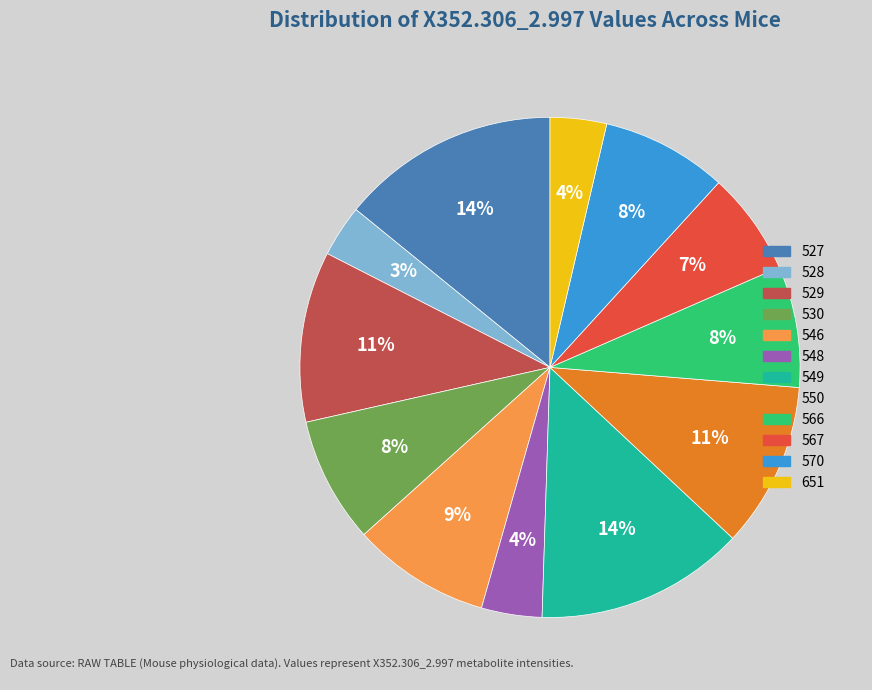

Does any single category account for the majority?

No